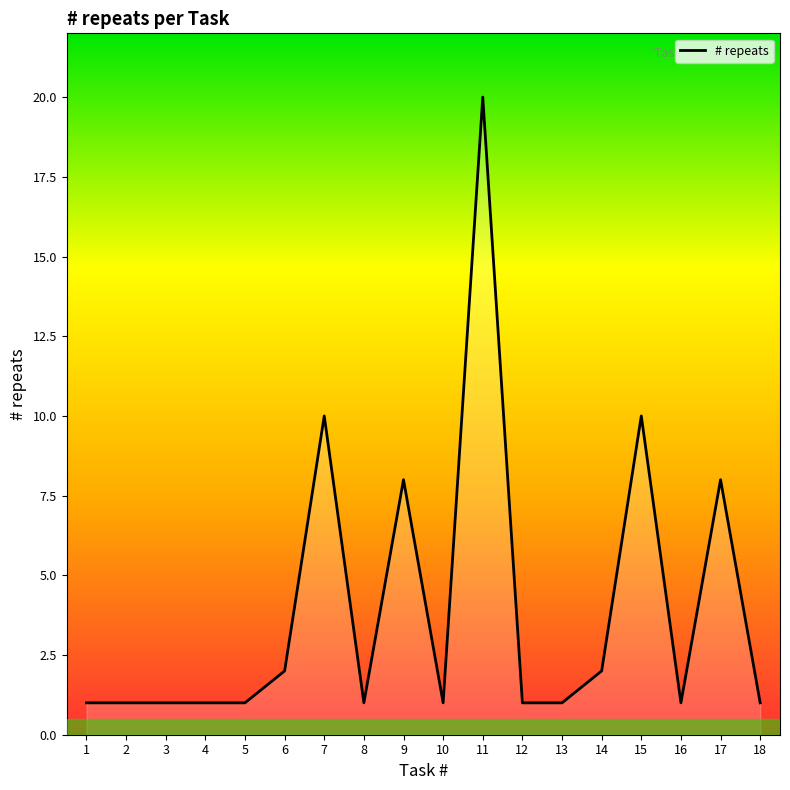

Reading left to right, extract all data points from this chart.

1=1	2=1	3=1	4=1	5=1	6=2	7=10	8=1	9=8	10=1	11=20	12=1	13=1	14=2	15=10	16=1	17=8	18=1